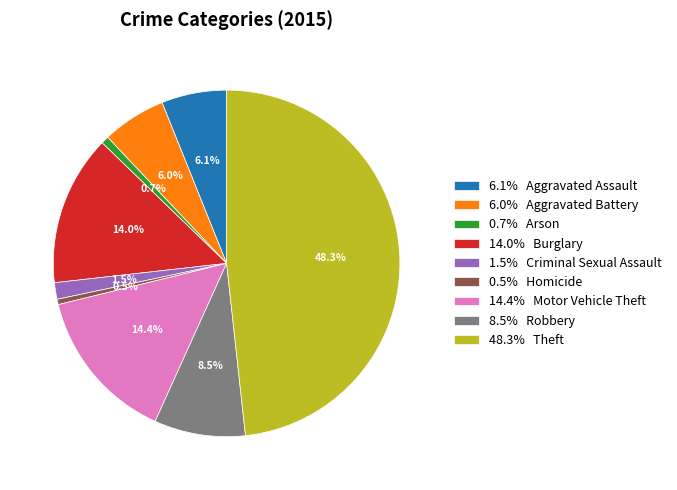

Which has a higher value, 0.5% Homicide or 6.1% Aggravated Assault?

6.1% Aggravated Assault